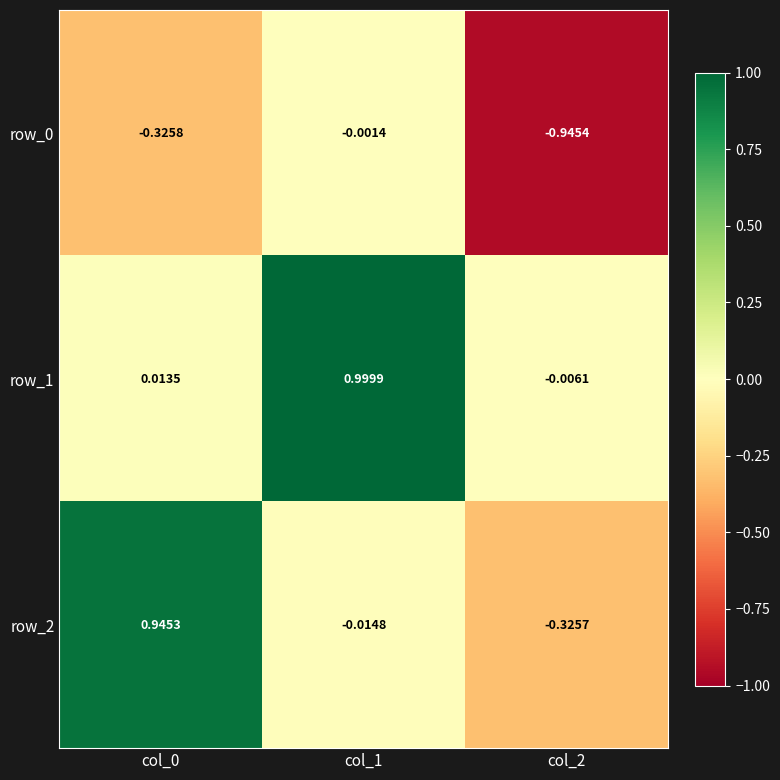

How many series are shown in this chart?

3